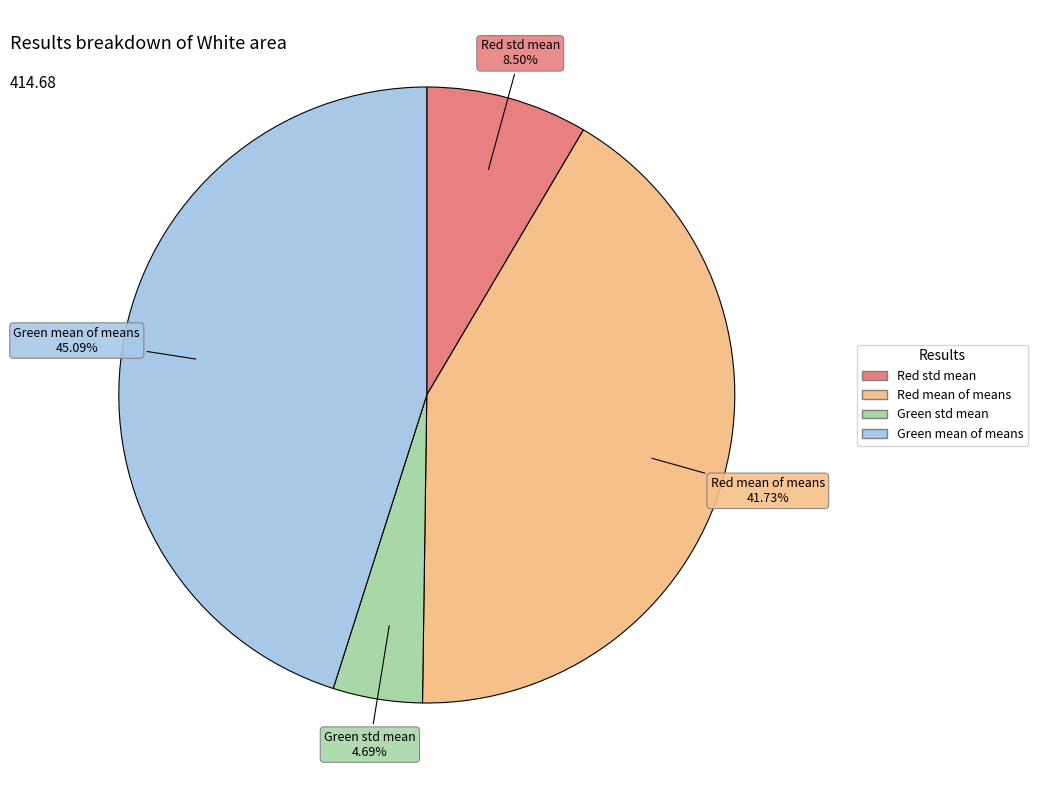

What is the largest slice in the pie chart?

Green mean of means